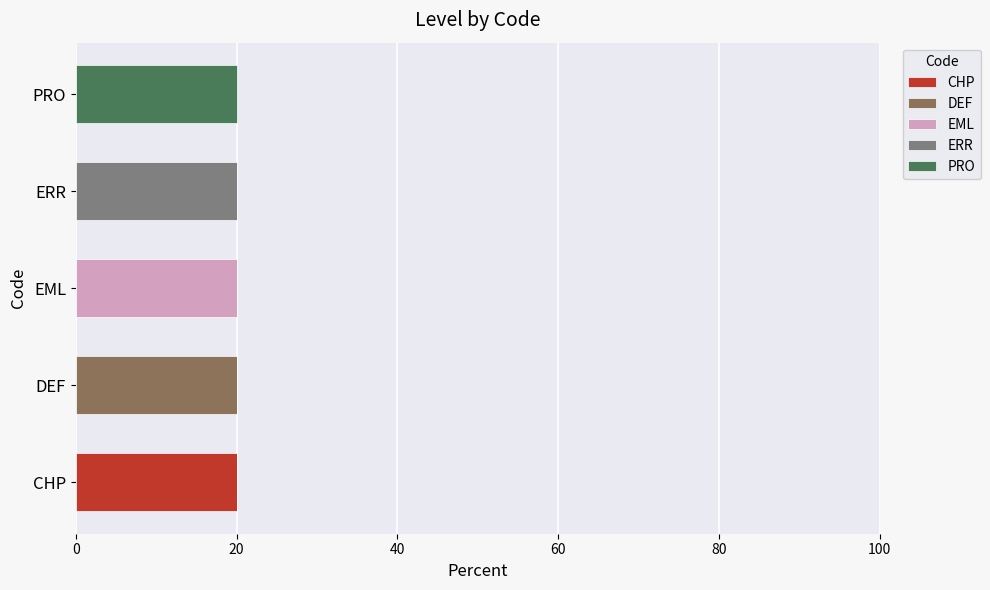

True or false: CHP has a value of 6 at CHP.

False